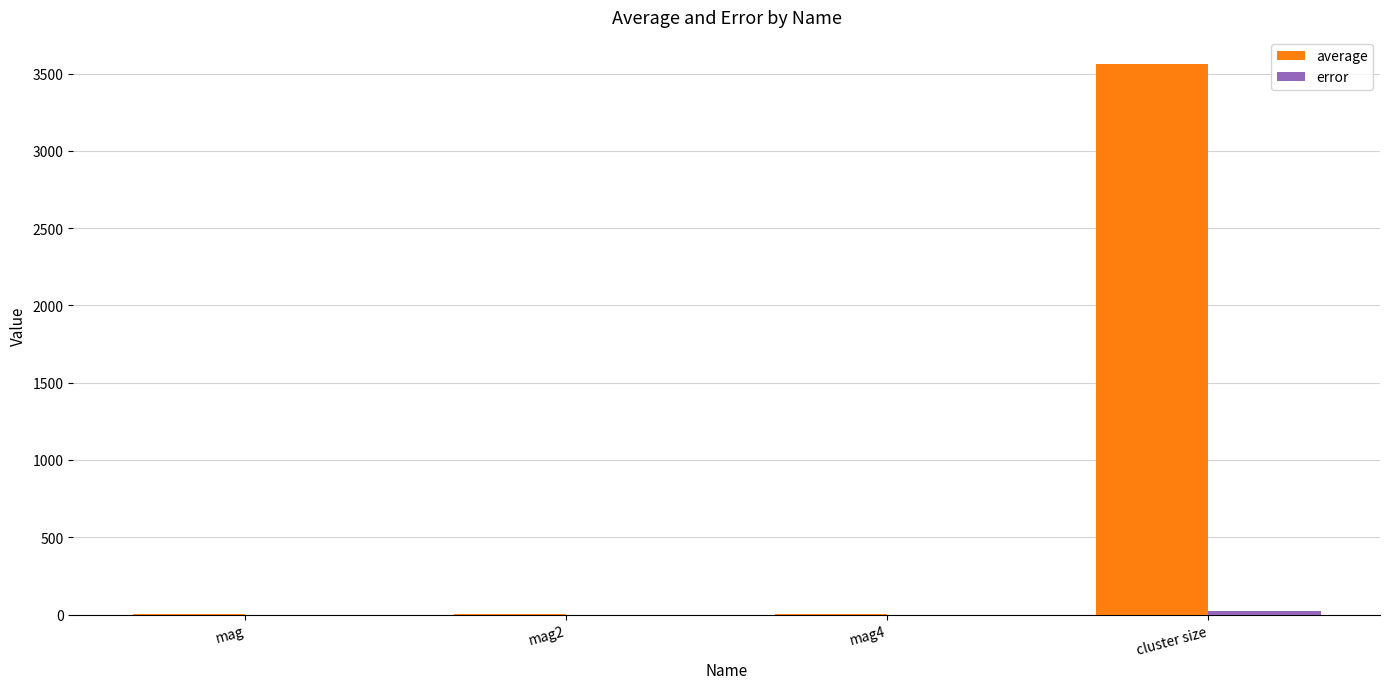

At which category is the sum across all series the highest?

cluster size